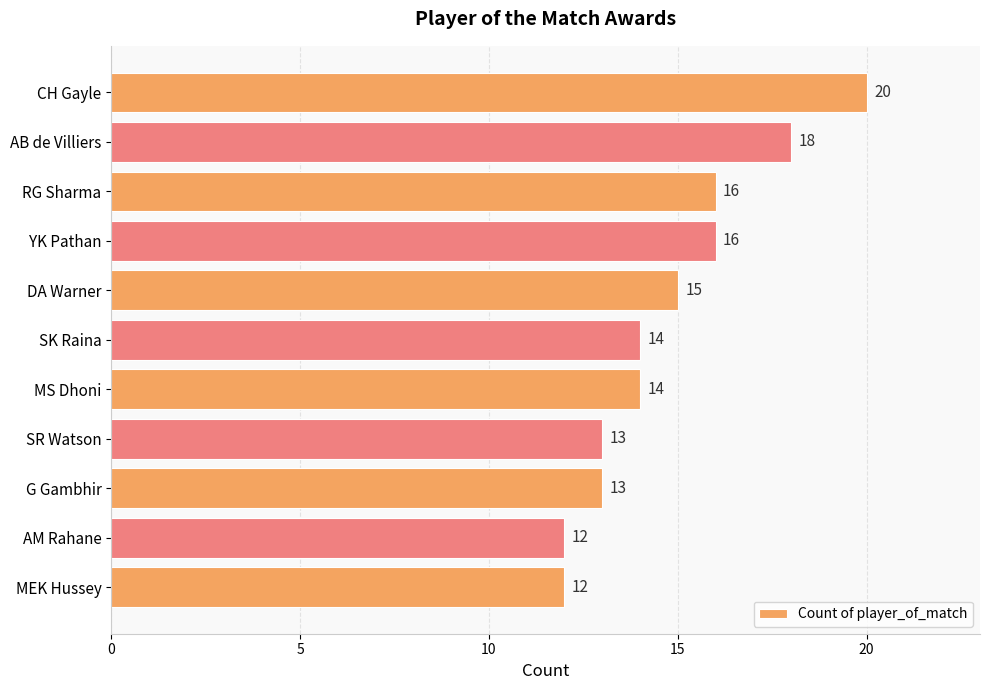

Approximately how many times larger is the value at AB de Villiers compared to MEK Hussey?

1.5